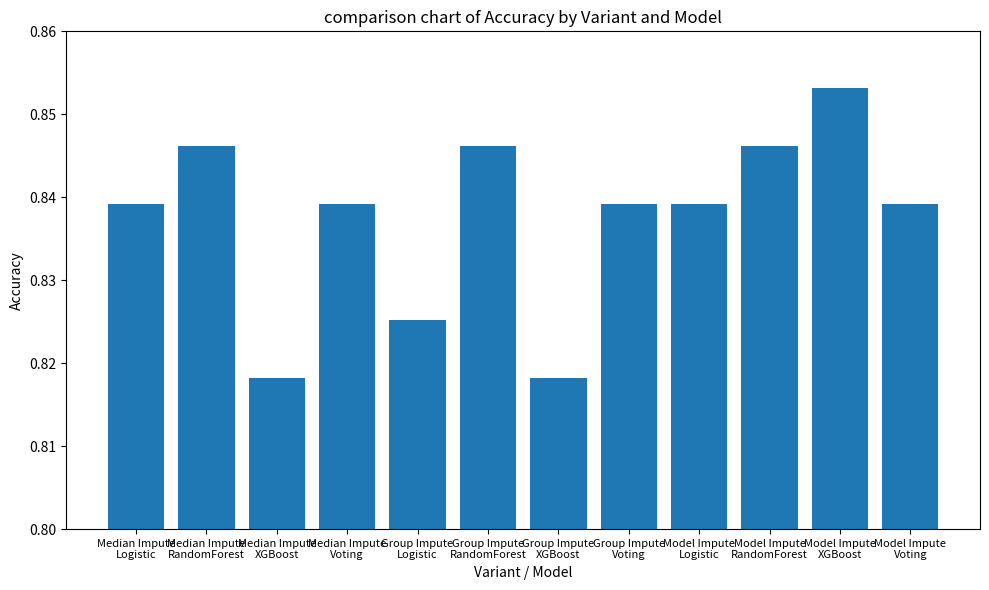

How many values are between 0 and 1?

12